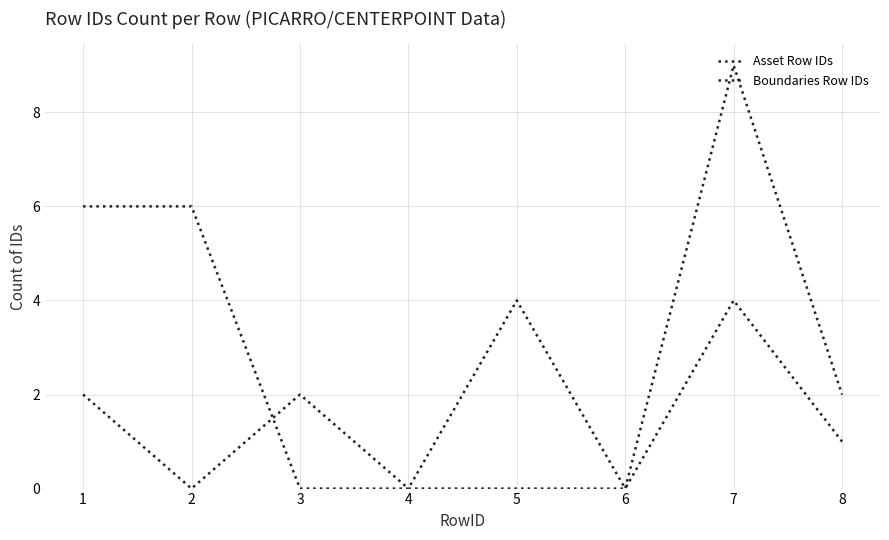

How many lines are shown in the chart?

2